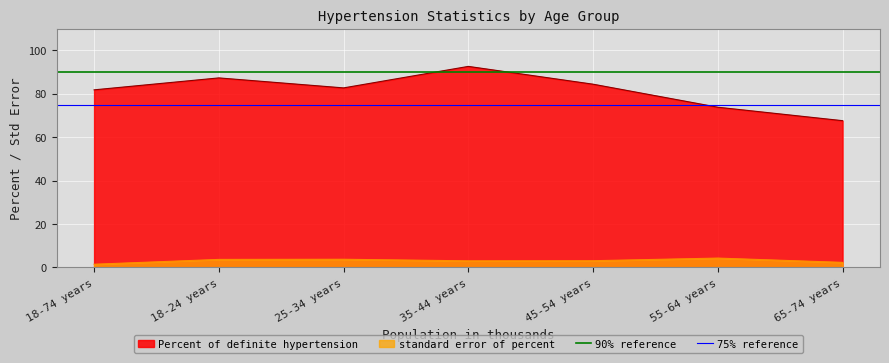

True or false: 90% reference has a value of 90 at 18-24 years.

True